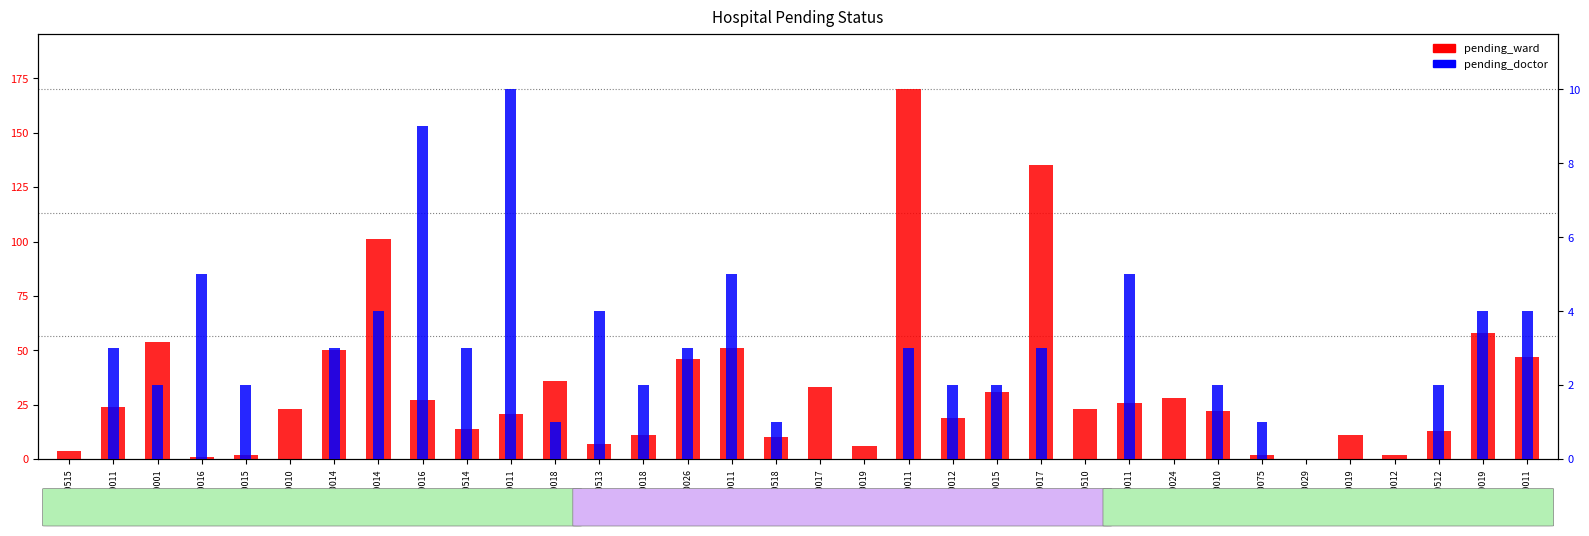

Count the number of categories in the chart.

34